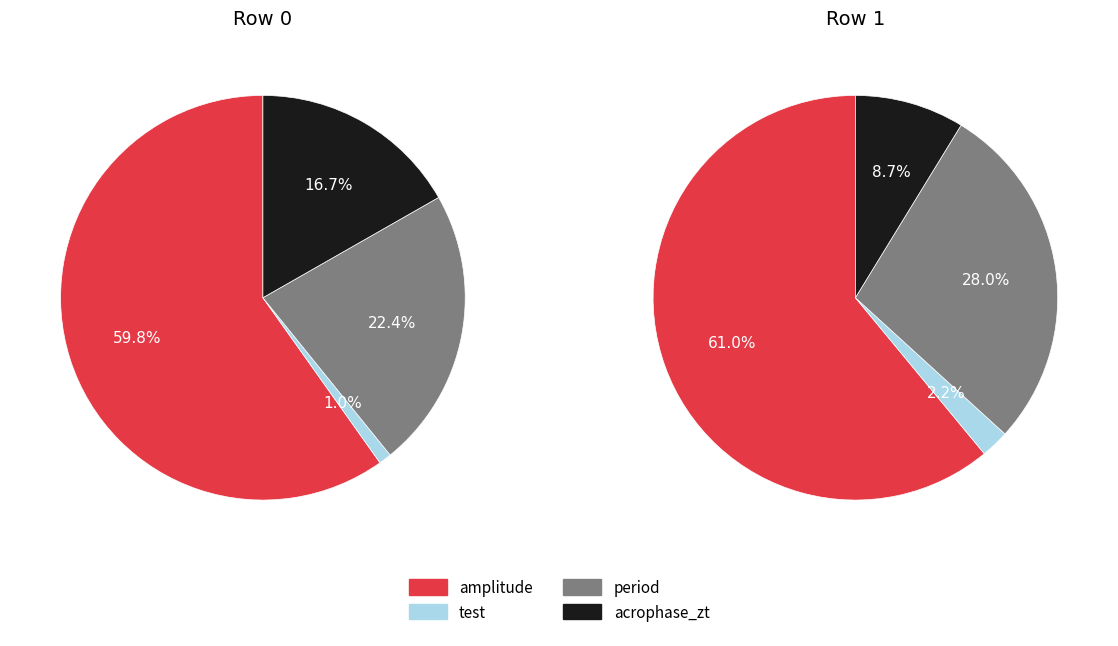

To the nearest percent, what is the difference between the amplitude and period slice percentages?

33%